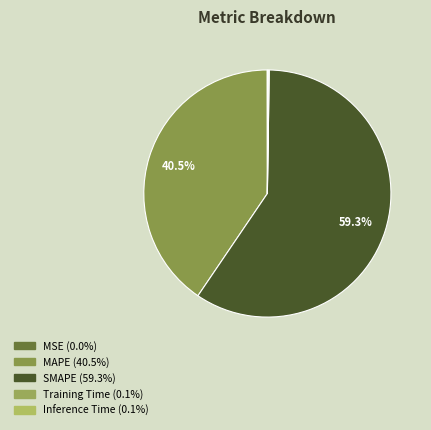

To the nearest percent, what is the difference between the MSE and SMAPE slice percentages?

59%